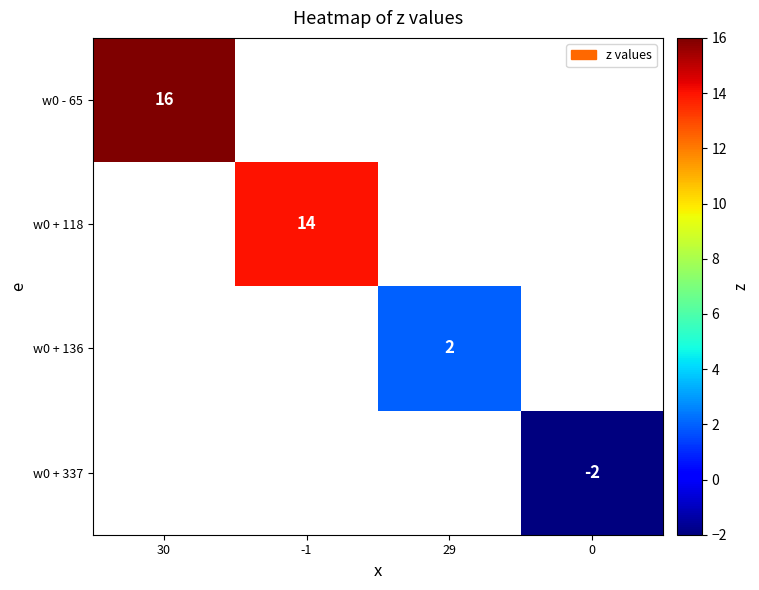

Is it true that w0 + 337 equals -1 at 0?

False